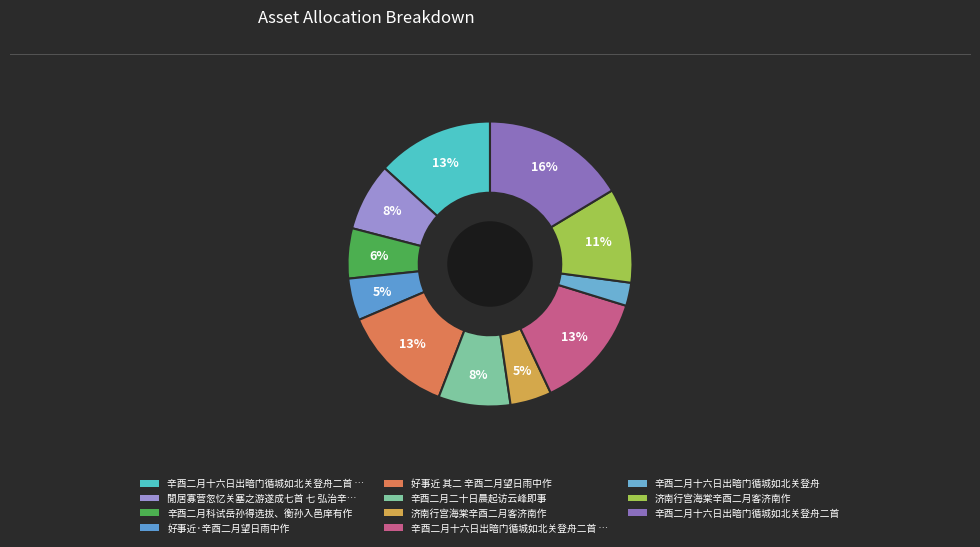

What is the largest slice in the pie chart?

辛酉二月十六日出暗门循城如北关登舟二首